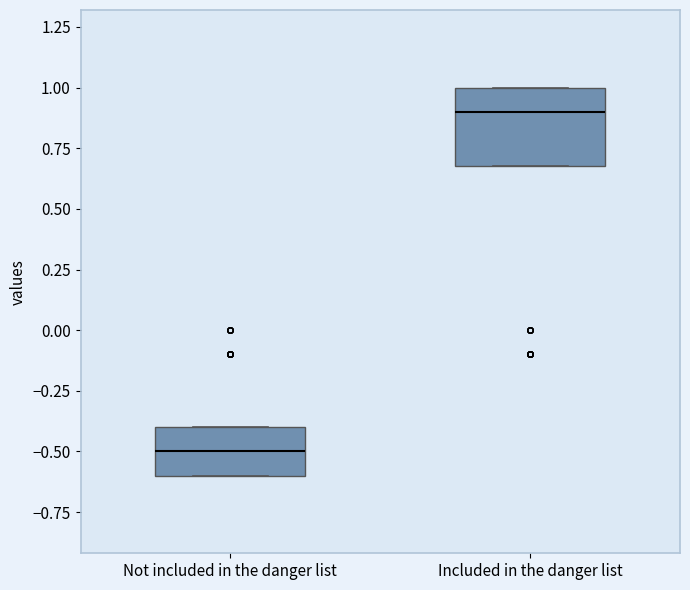

Which box has the lowest median line?

Not included in the danger list